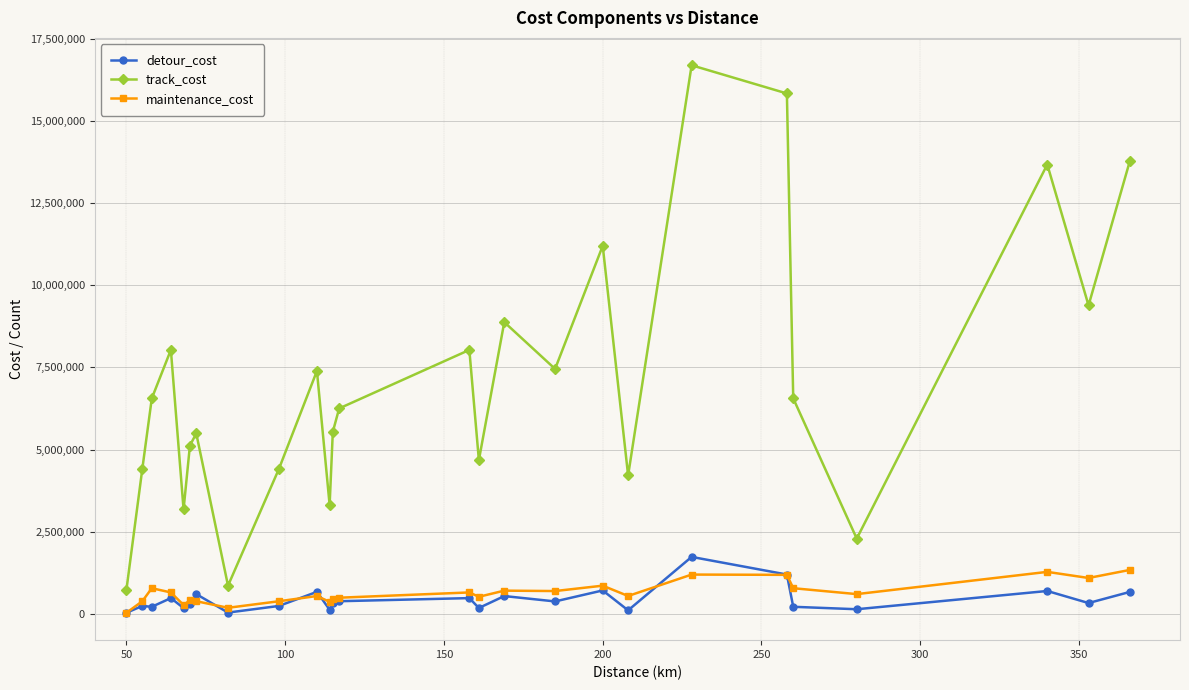

What is the difference between the second highest and second lowest values in the detour_cost series?

1157052.9